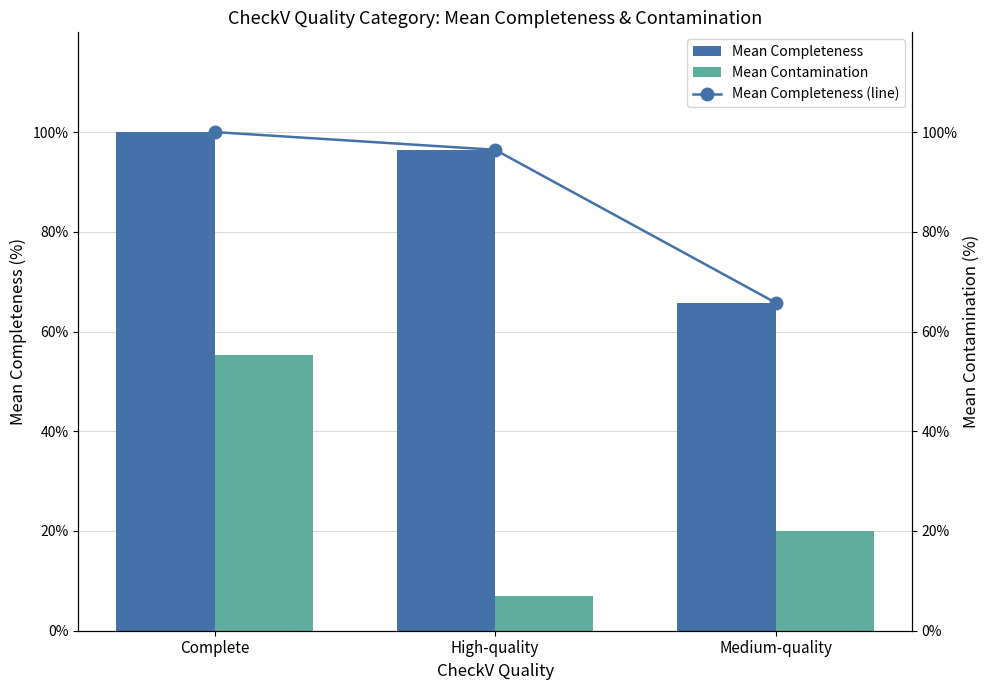

Which label corresponds to the largest value in the chart?

Complete